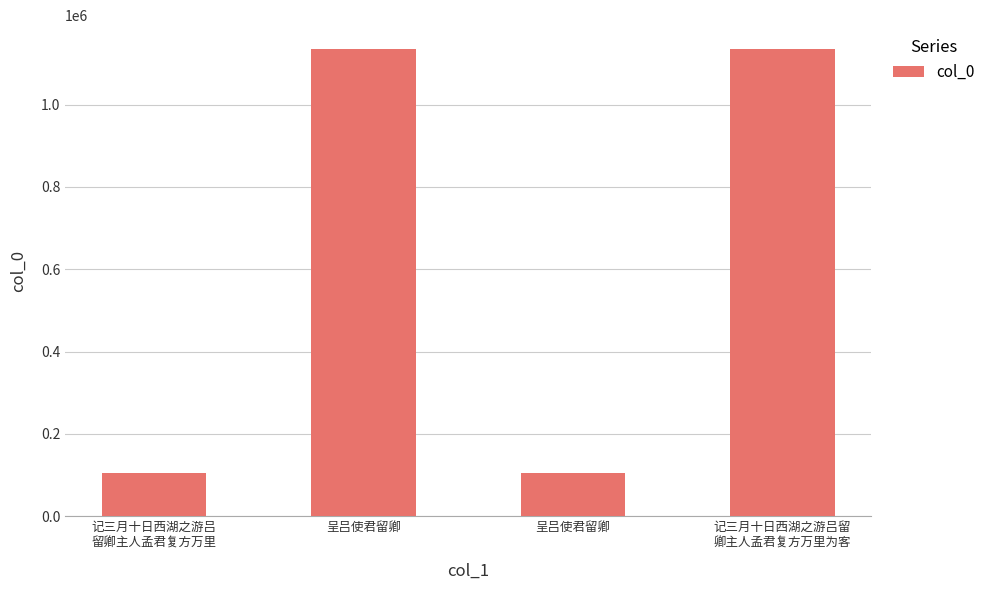

How many data points are less than 1135916?

2